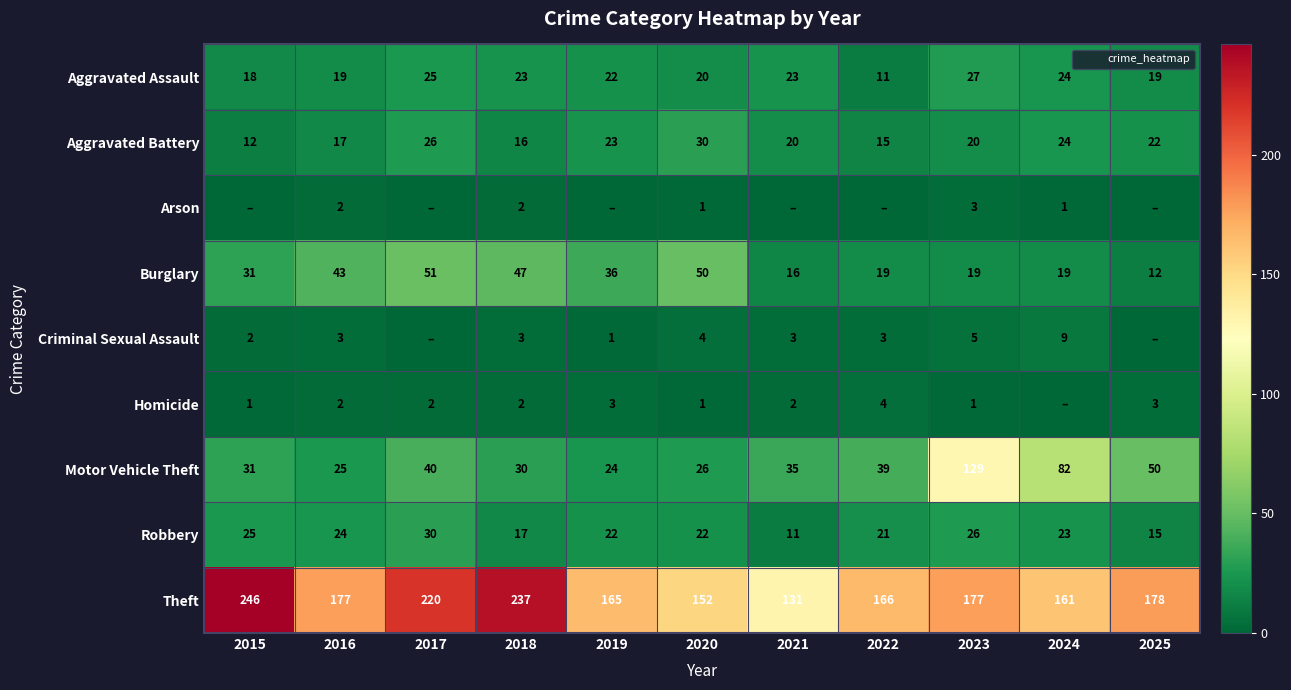

At which label does Theft reach its peak?

2015